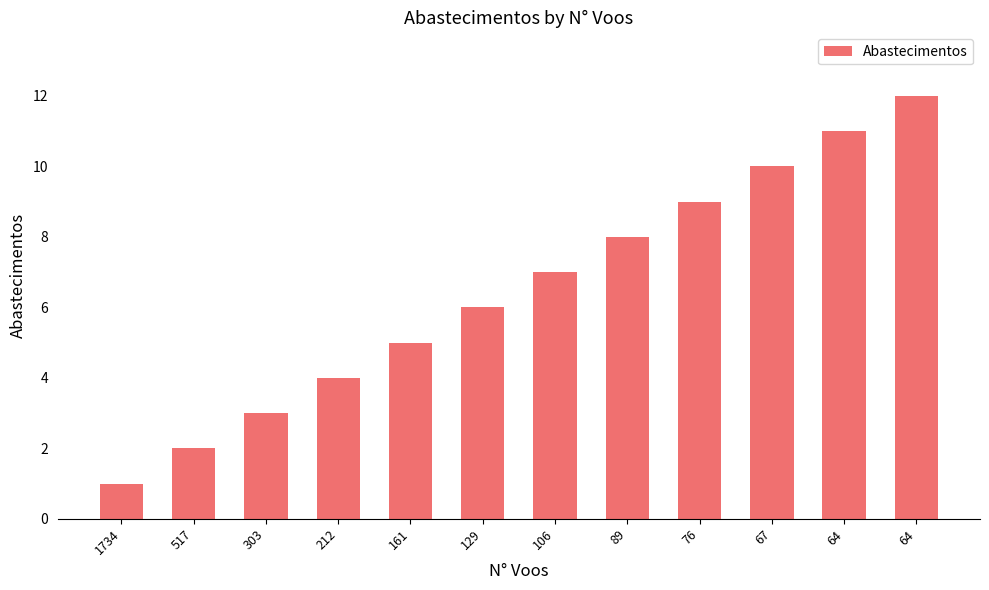

List the labels in order of value, largest first.

64, 64, 67, 76, 89, 106, 129, 161, 212, 303, 517, 1734